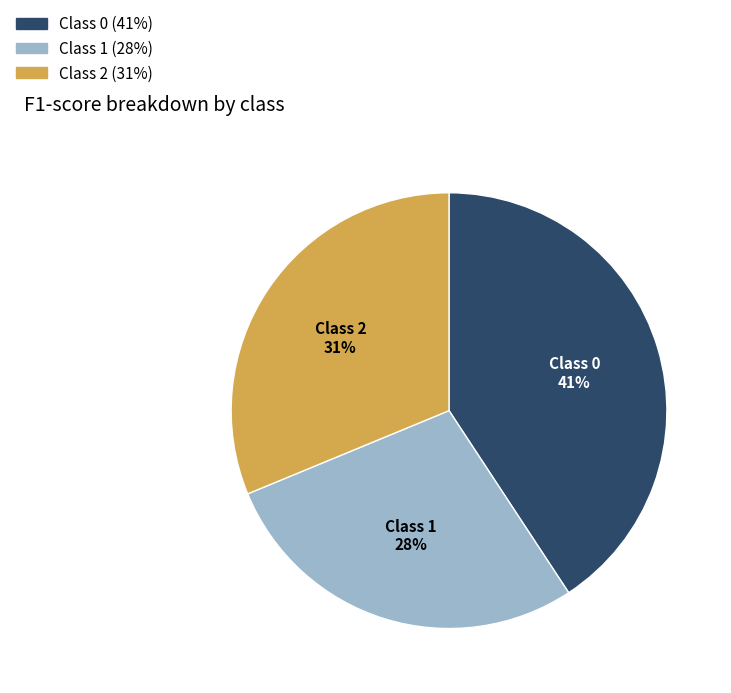

Is there any slice that represents more than half of the pie?

No